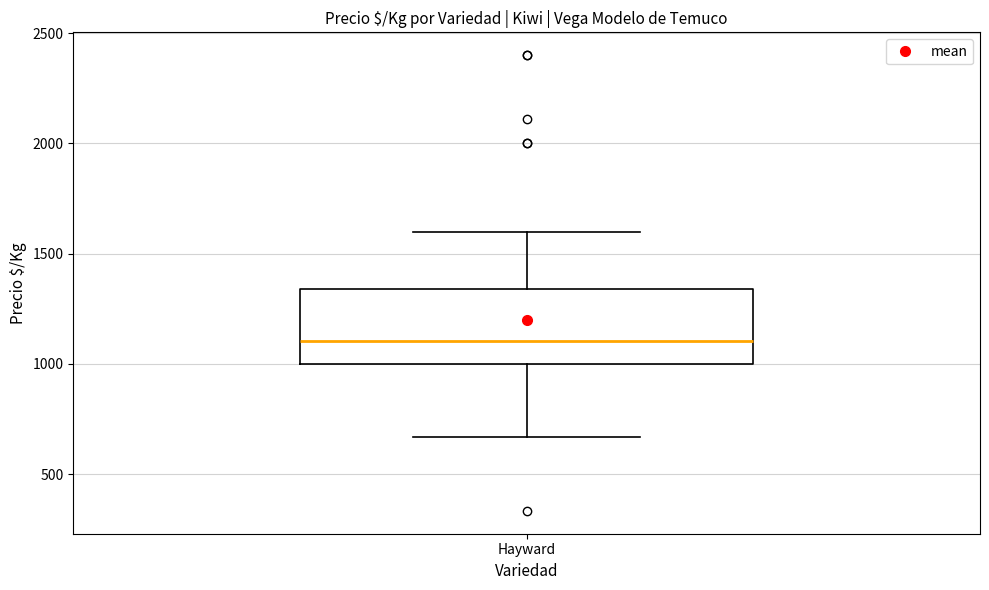

Where does the median line of the box for Hayward sit on the y-axis? The values are not printed on the chart, so give them approximately, as read against the axis.

1100